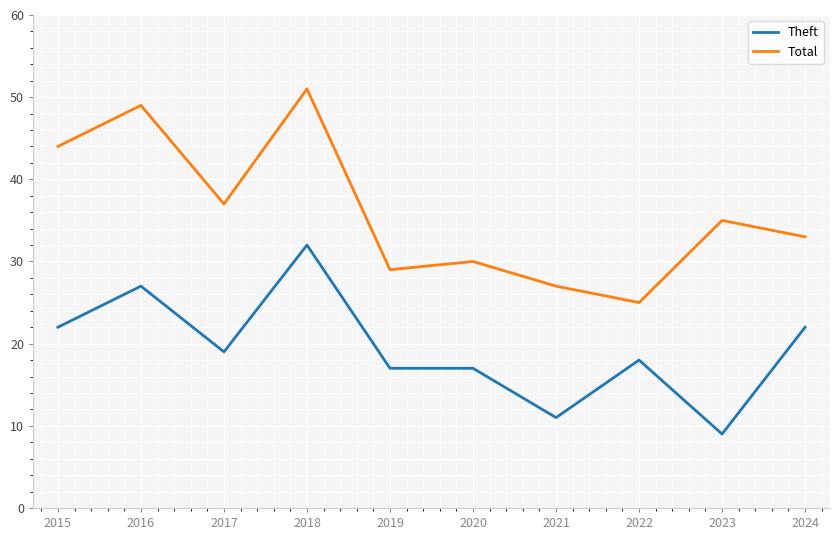

What are all the series names shown in the legend?

Theft, Total